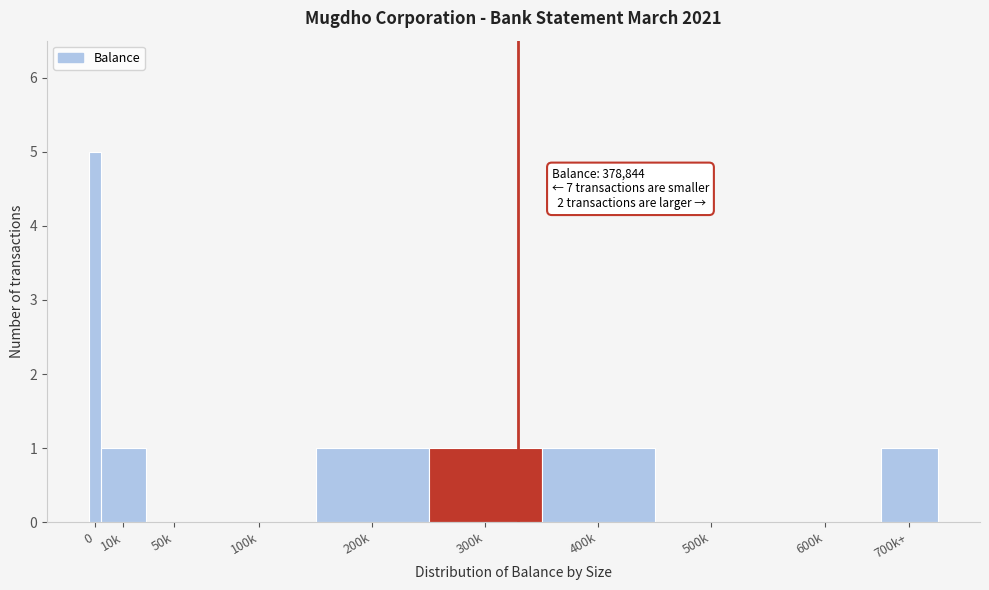

Reading left to right, what are all the values shown in this chart?

0=5	10k=1	50k=0	100k=0	200k=1	300k=1	400k=1	500k=0	600k=0	700k+=1